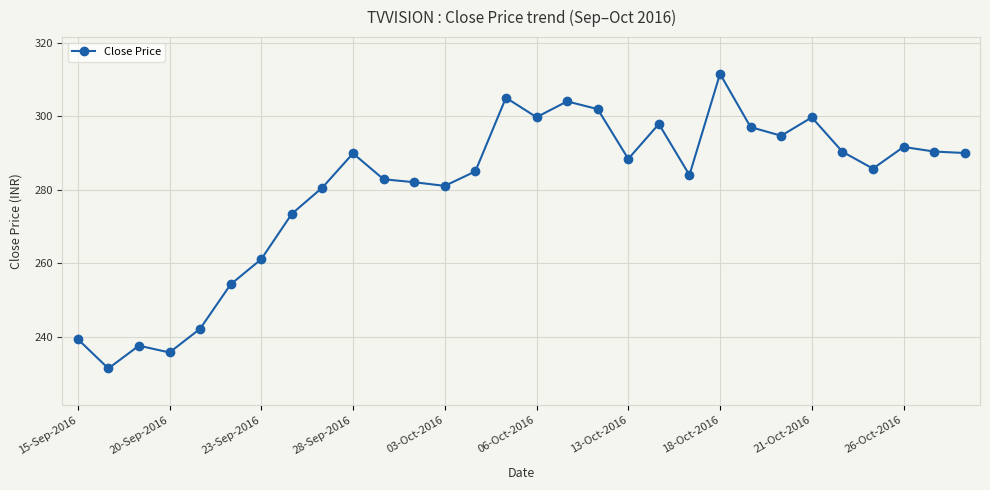

What is the value of the 17th point from the left?

304.1